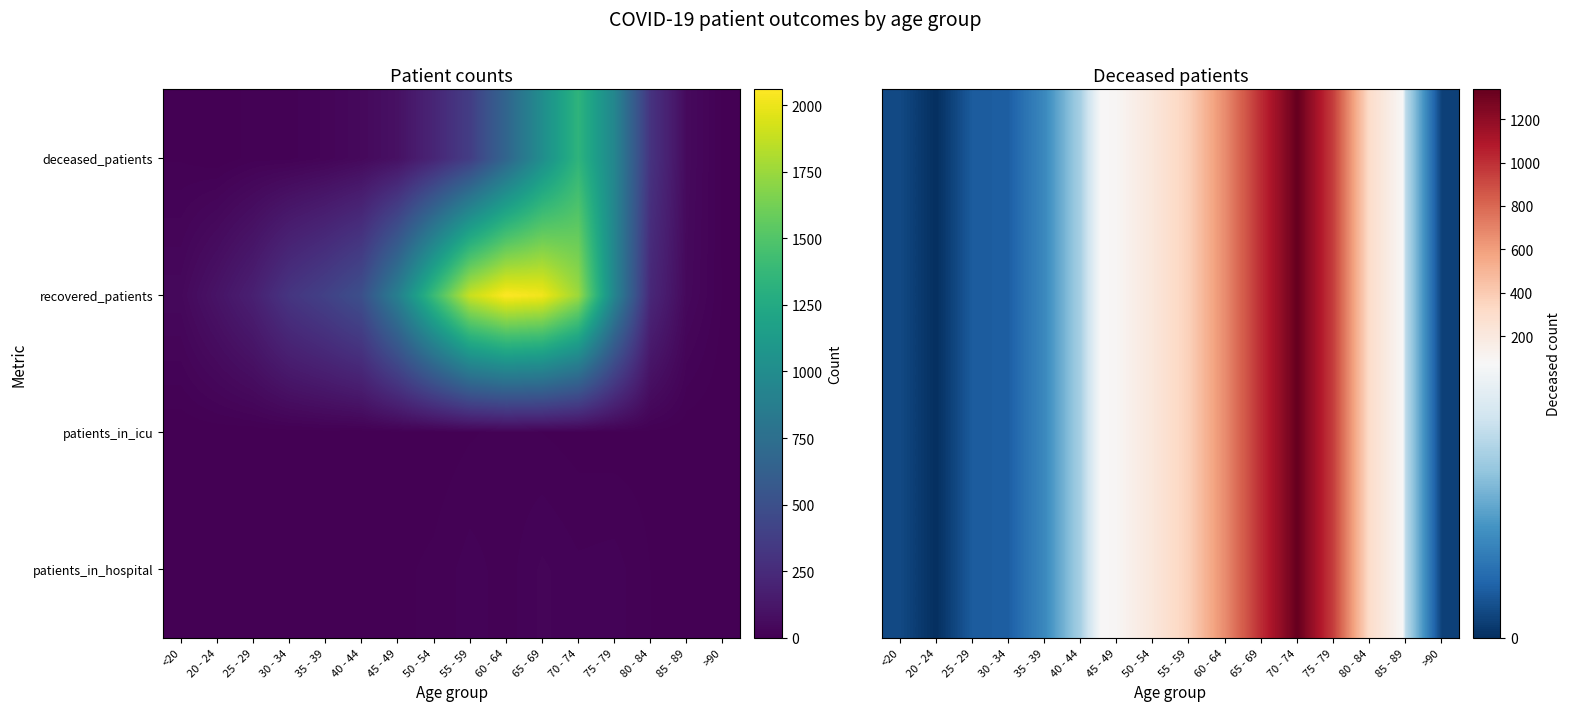

How many distinct data groups are displayed?

4